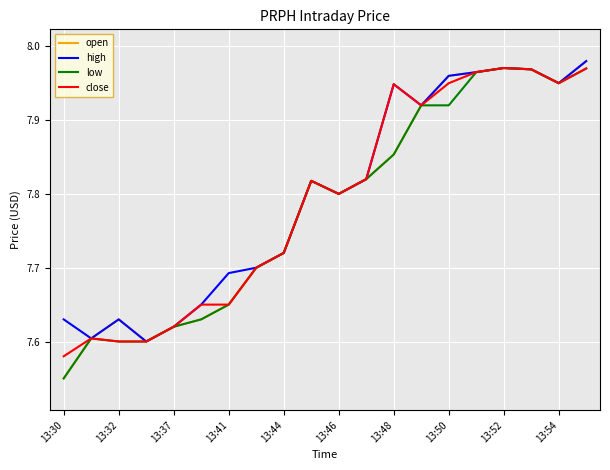

What is the difference between the maximum and minimum values in the low series?

0.4